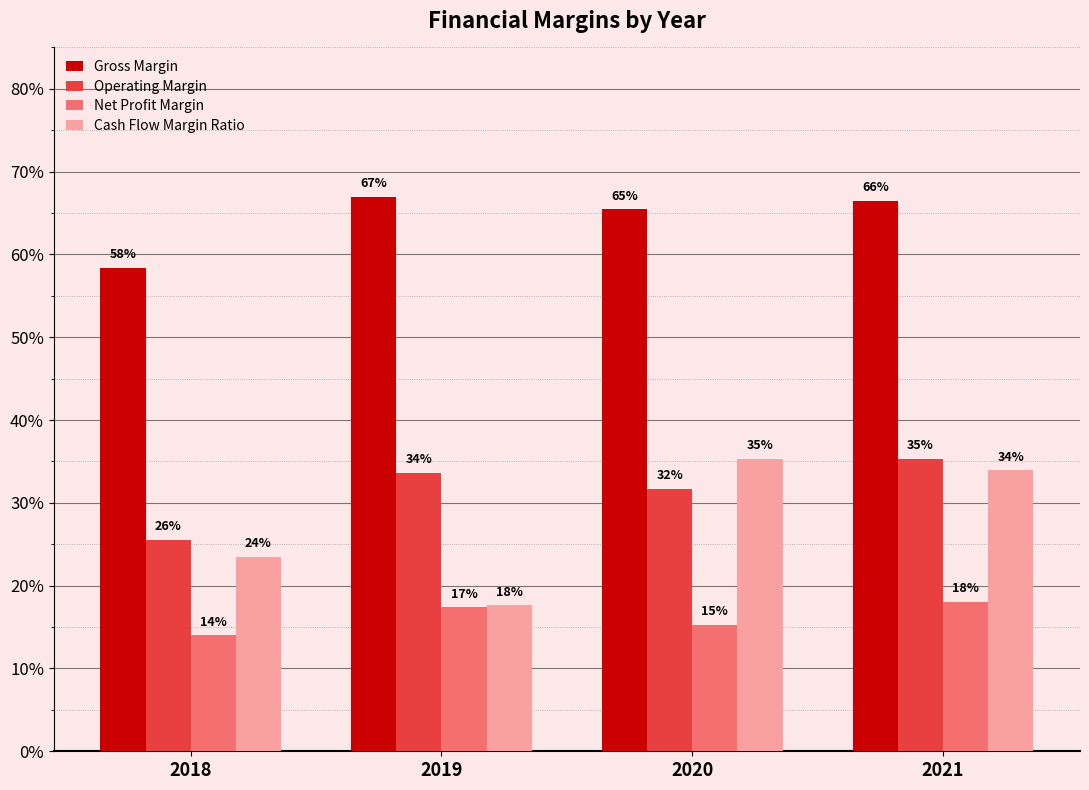

What is the value of the Gross Margin bar at the 4th from the left?

0.7